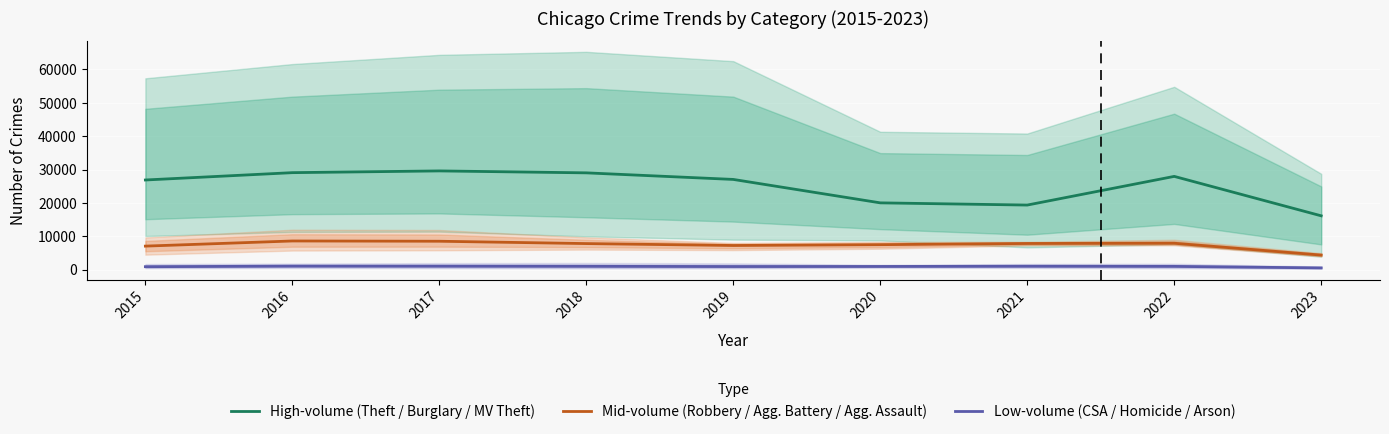

How many lines are shown in the chart?

3